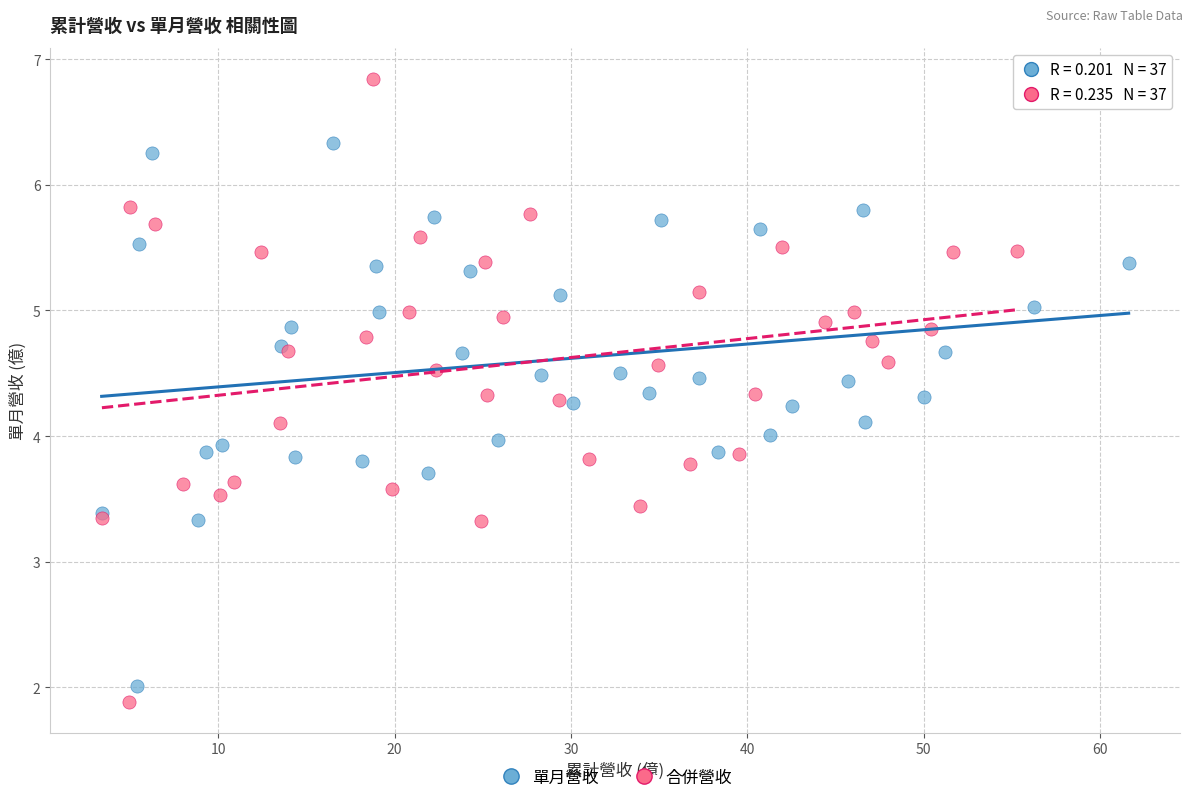

Which series has the largest Y range (max minus min)?

合併營收